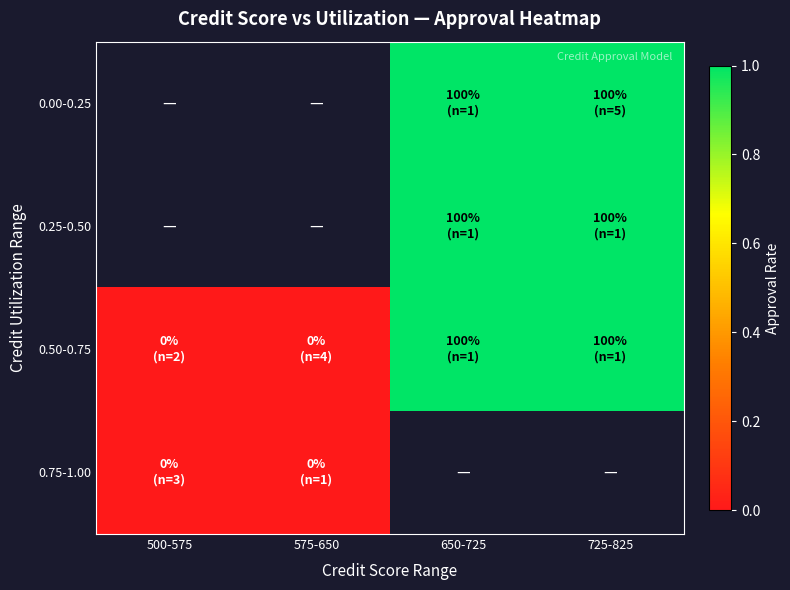

How many values in the 0.50-0.75 series are below 1?

2